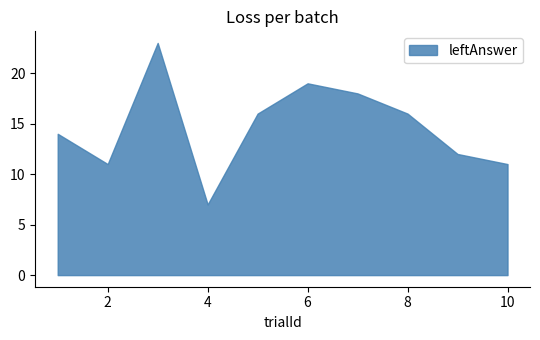

In leftAnswer, how many points are lower than both neighbors (excluding endpoints)?

2